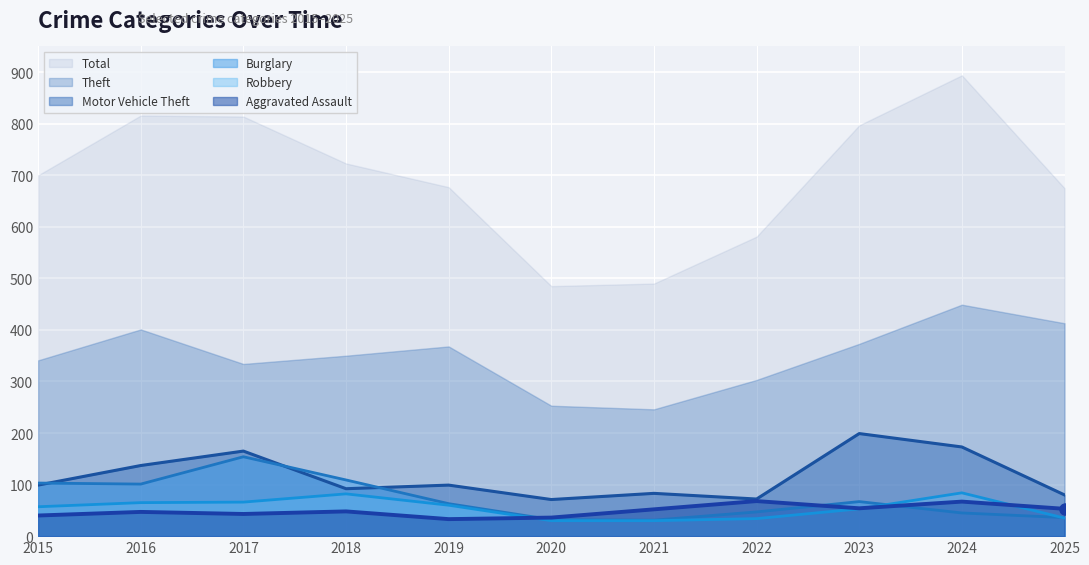

What is the value of the Motor Vehicle Theft point at the 1st from the left?

99